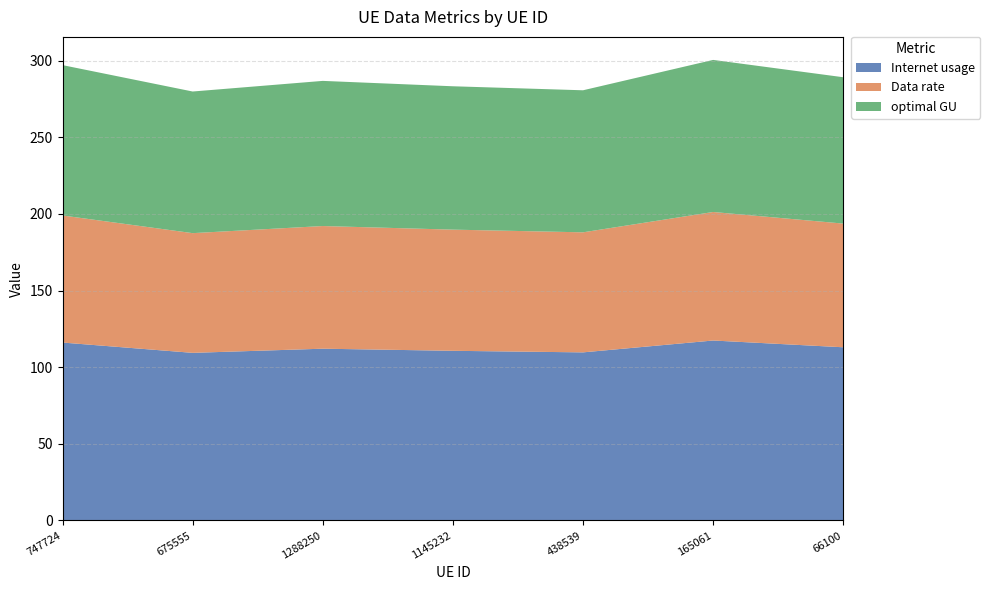

Reading left to right, list all the values displayed in this chart.

Internet usage: 747724=116.1	675555=109.3	1288250=112.0	1145232=110.7	438539=109.6	165061=117.4	66100=113.0
Data rate: 747724=82.9	675555=78.1	1288250=80.0	1145232=79.0	438539=78.3	165061=83.8	66100=80.7
optimal GU: 747724=98.1	675555=92.4	1288250=94.7	1145232=93.5	438539=92.7	165061=99.2	66100=95.5